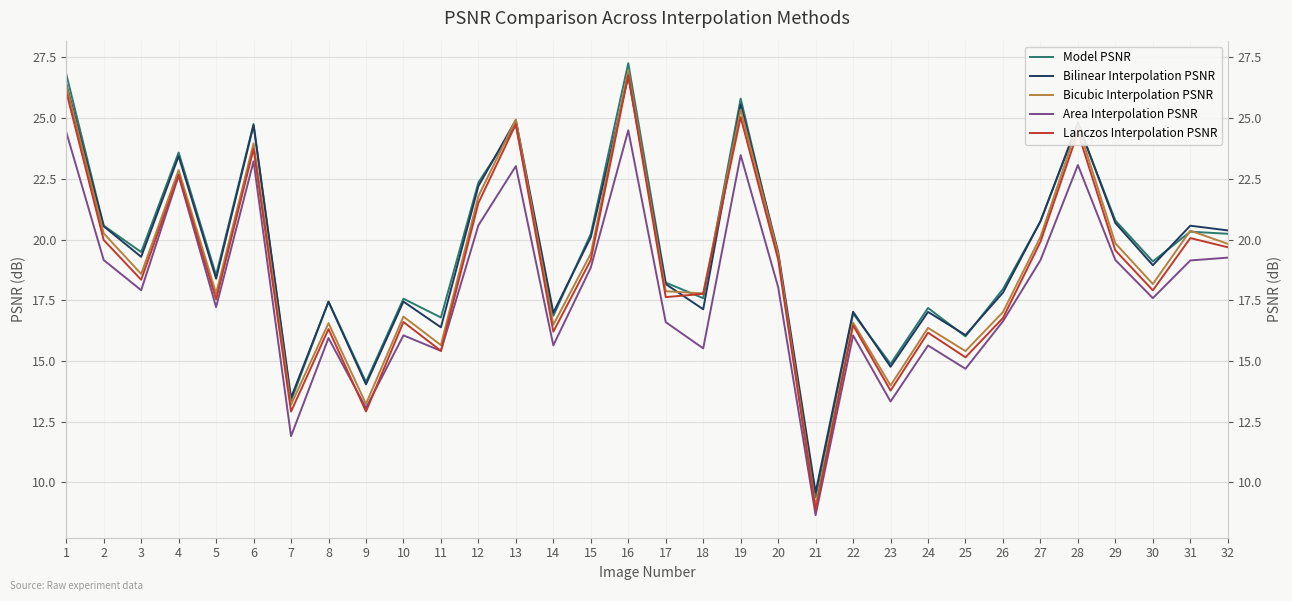

Count the number of data series in this chart.

5